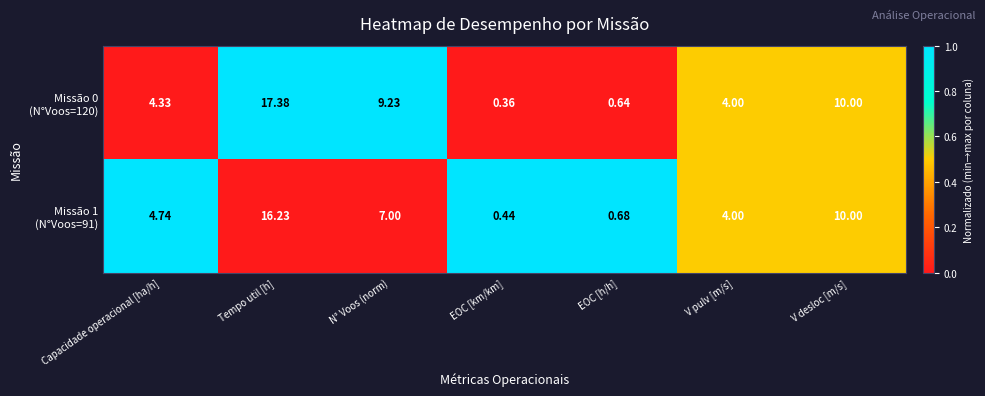

Count the number of categories in the chart.

7